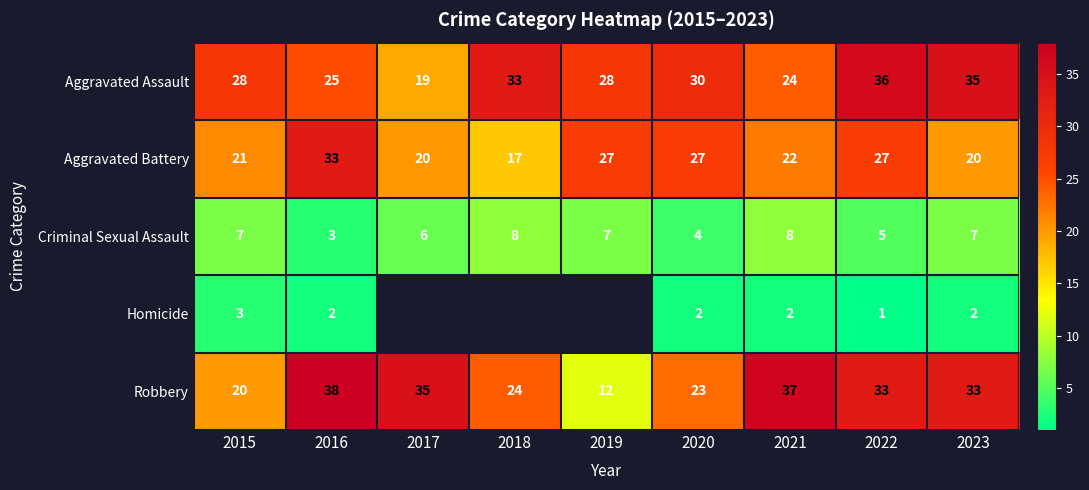

At how many categories does at least one series exceed 36?

2